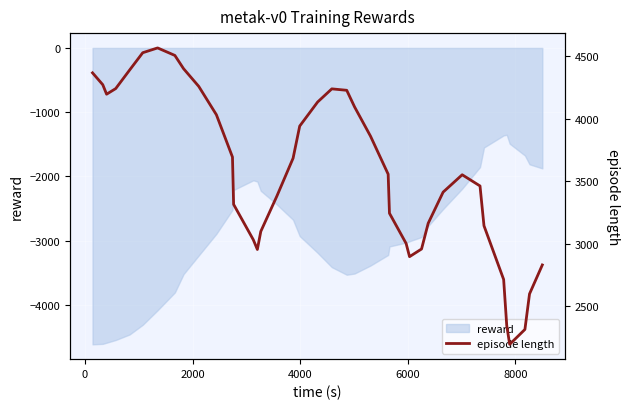

What is the minimum value for reward?

-4616.7